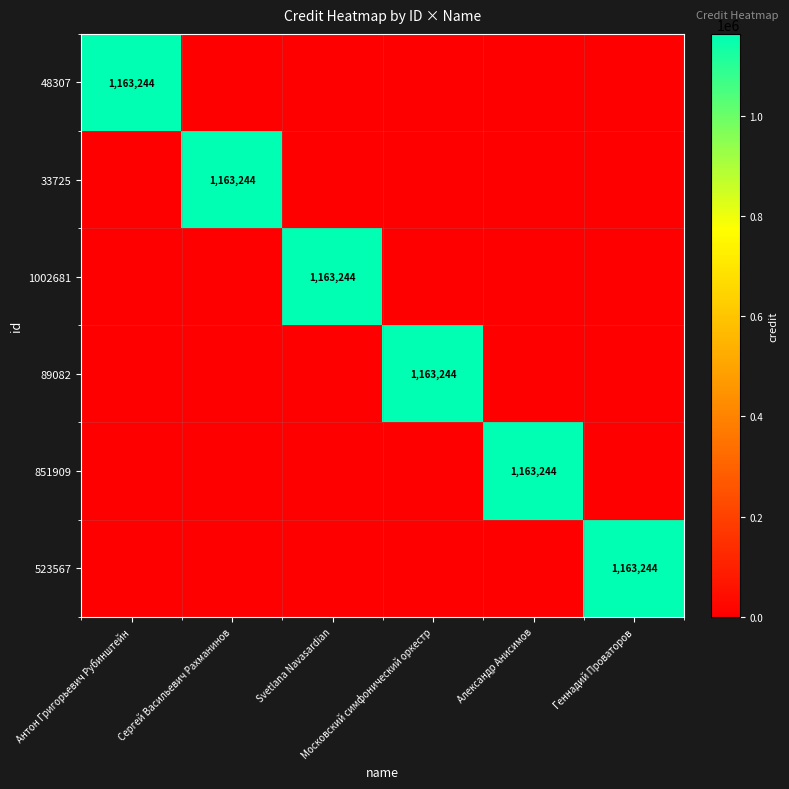

At which label does 523567 reach its peak?

Геннадий Проваторов